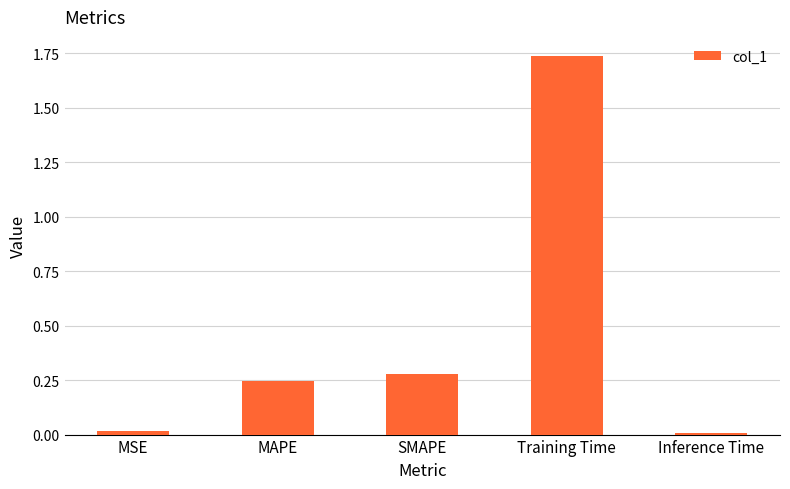

Which category has the highest value across all series?

Training Time